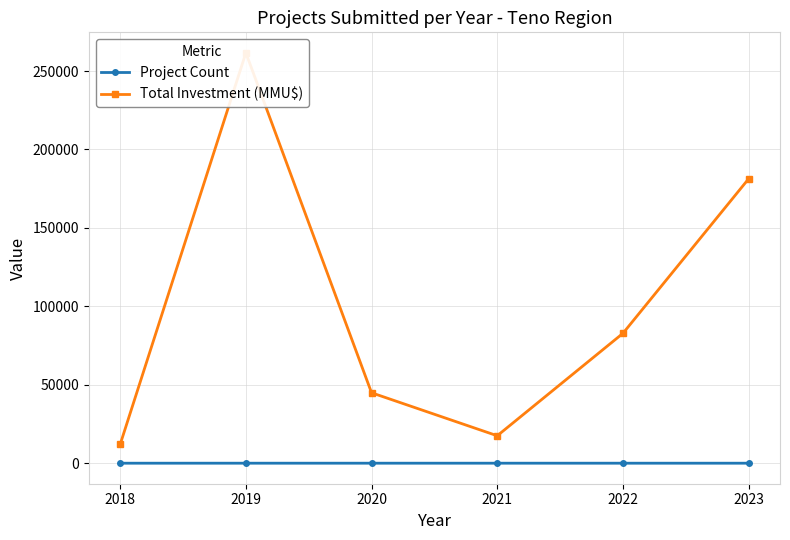

What is the average value of the Total Investment (MMU$) series?

100015